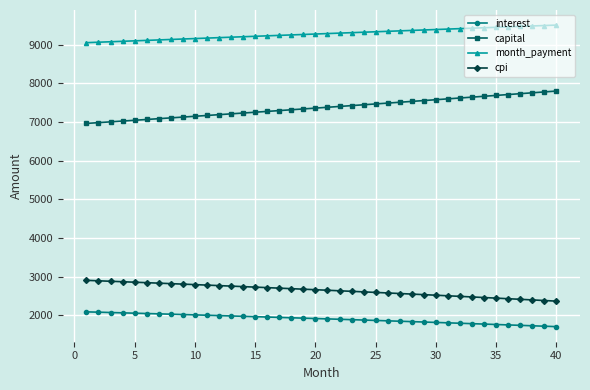

List the series in order of their peak value, highest first.

month_payment, capital, cpi, interest